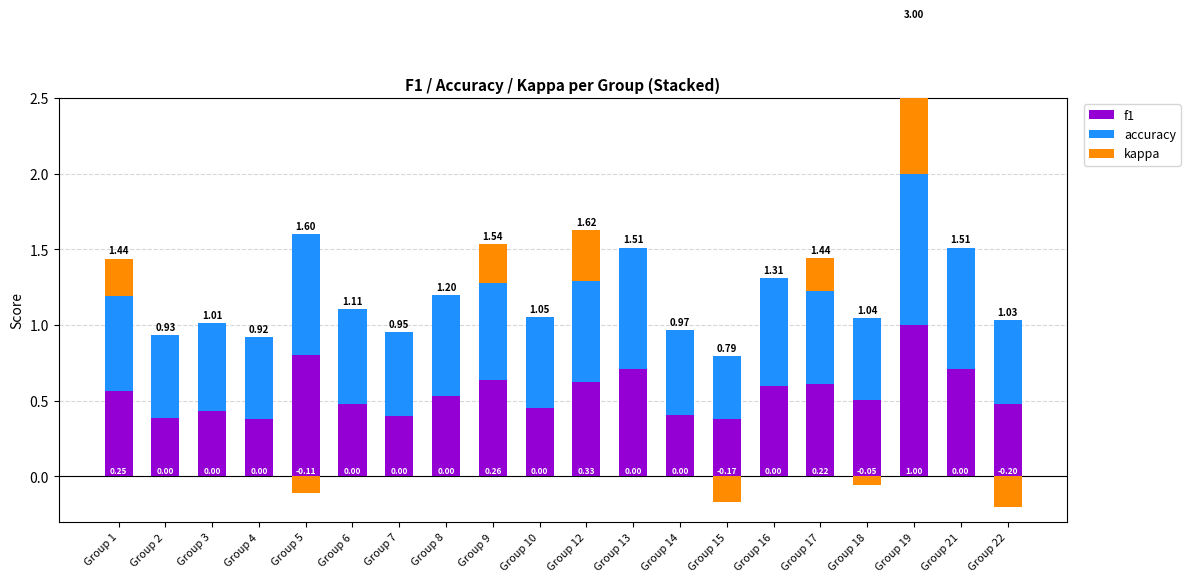

Which has a higher value, Group 5 or Group 13?

Group 5